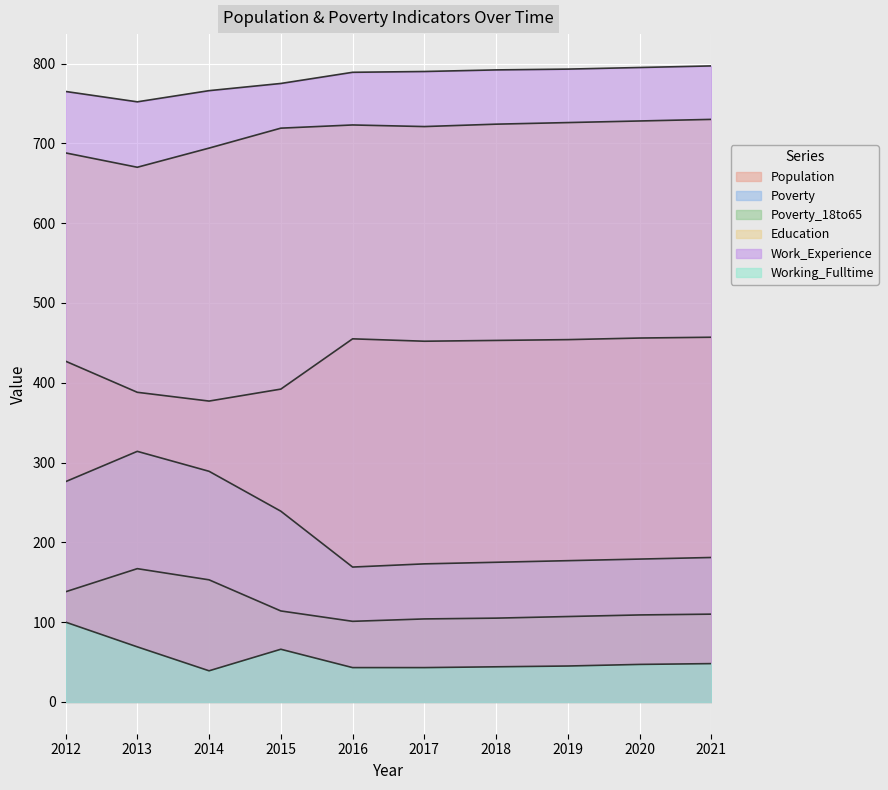

What is the spread (max minus min) of values at 2013?

683